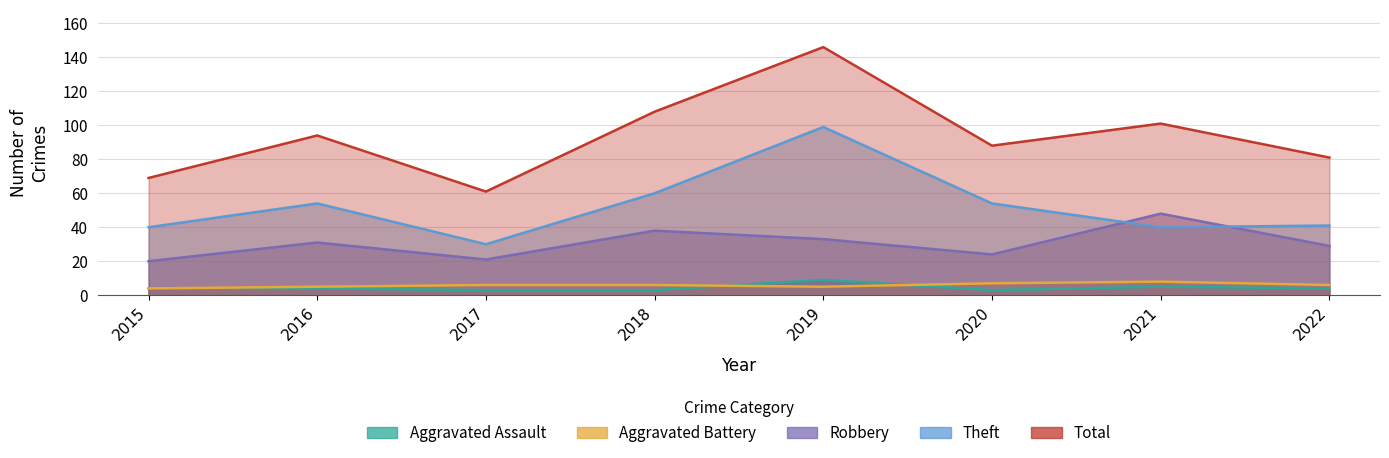

What is the total value across all series at 2021?

202